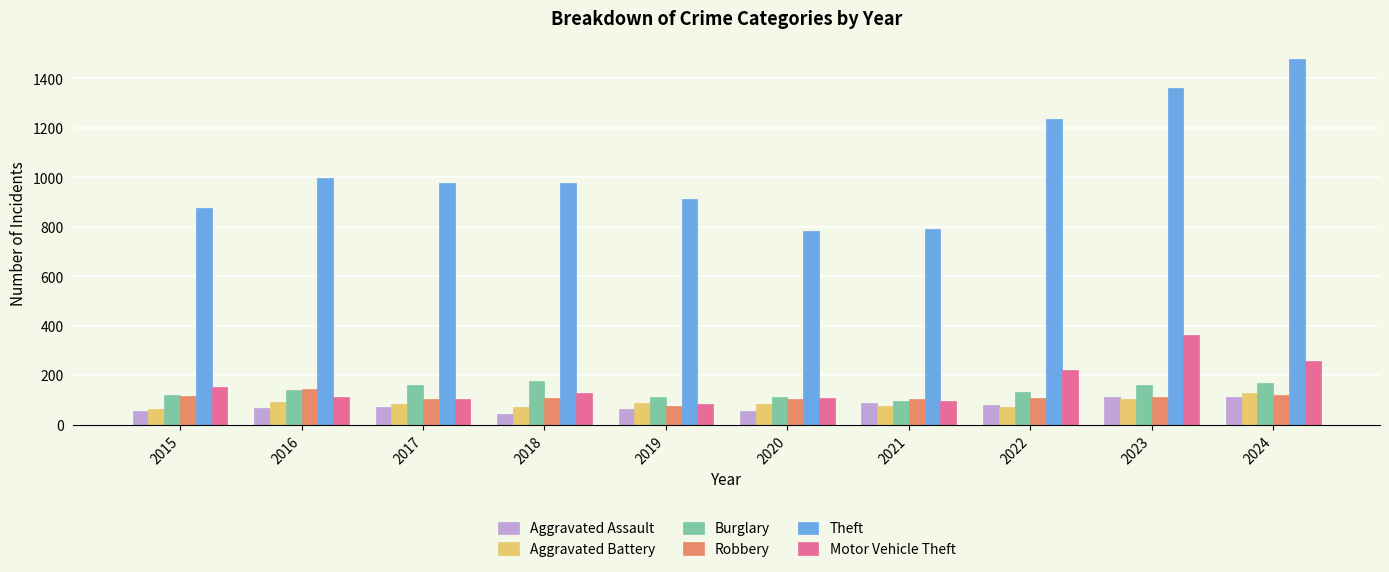

How many groups of bars are there?

10